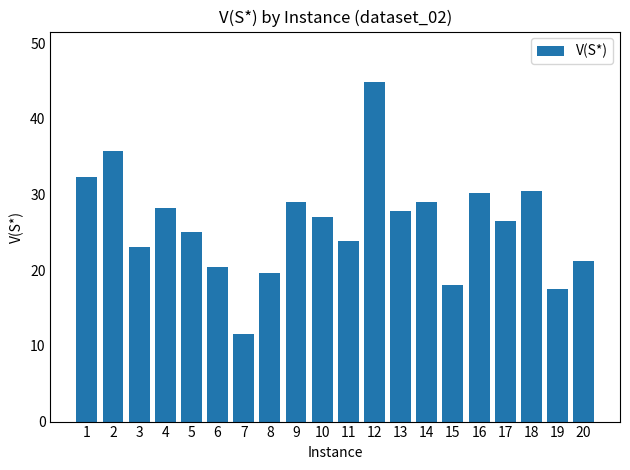

What is the value of the 11th bar from the left?

23.9